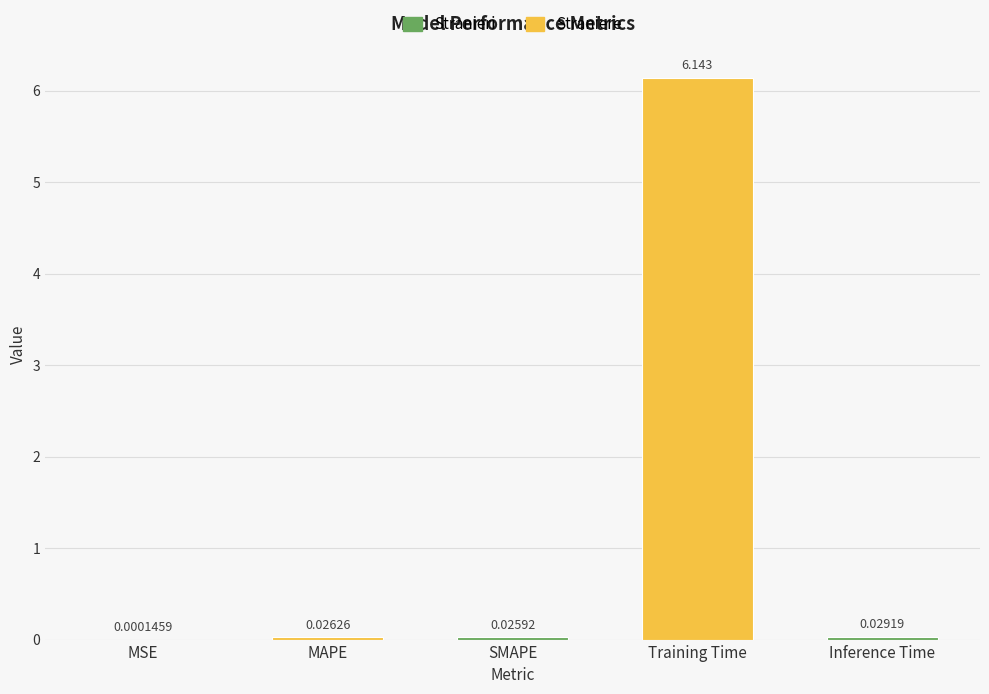

At which label is the value closest to 3?

Inference Time